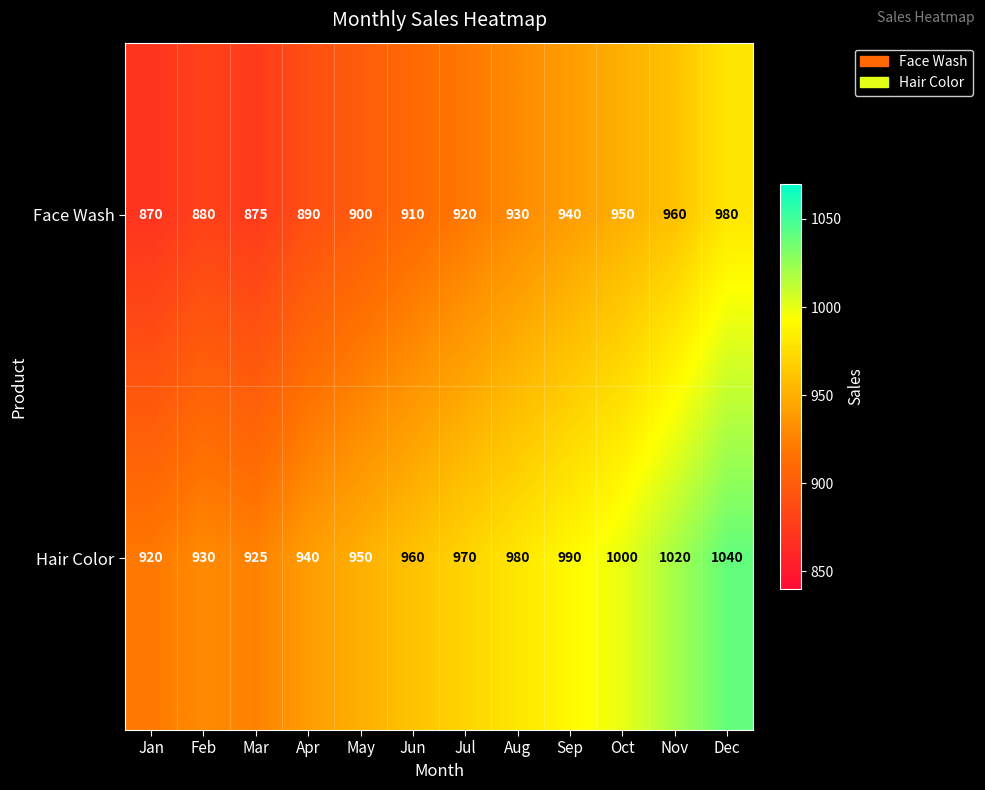

Read the Hair Color value at Sep, to the nearest 5.

990